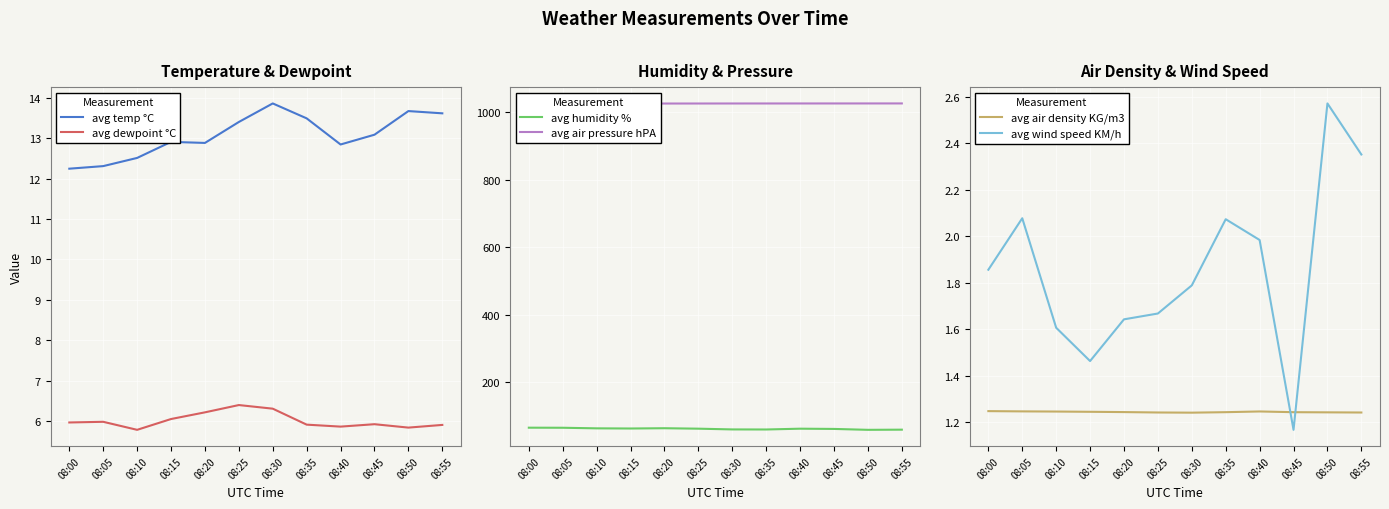

List the labels in order of avg wind speed KM/h value, largest first.

08:50, 08:55, 08:05, 08:35, 08:40, 08:00, 08:30, 08:25, 08:20, 08:10, 08:15, 08:45